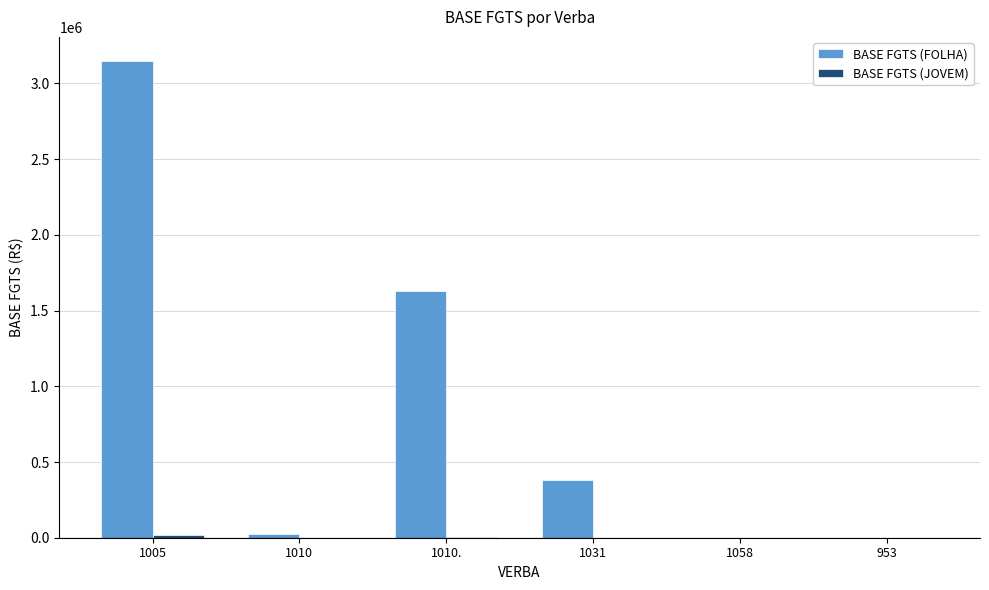

Which series has the largest total across all categories?

BASE FGTS (FOLHA)